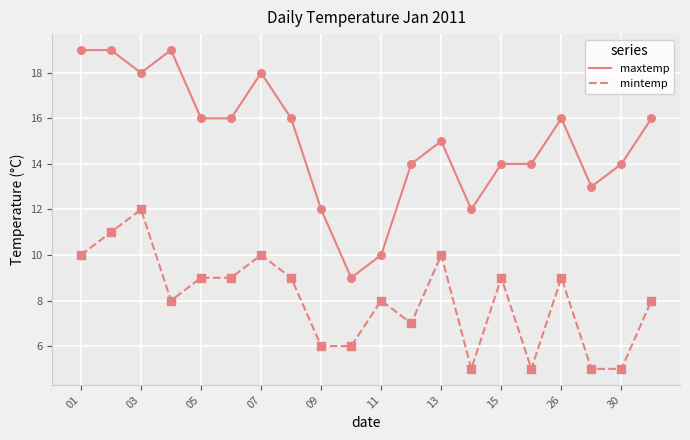

What is the difference between the maximum and minimum values in the maxtemp series?

10